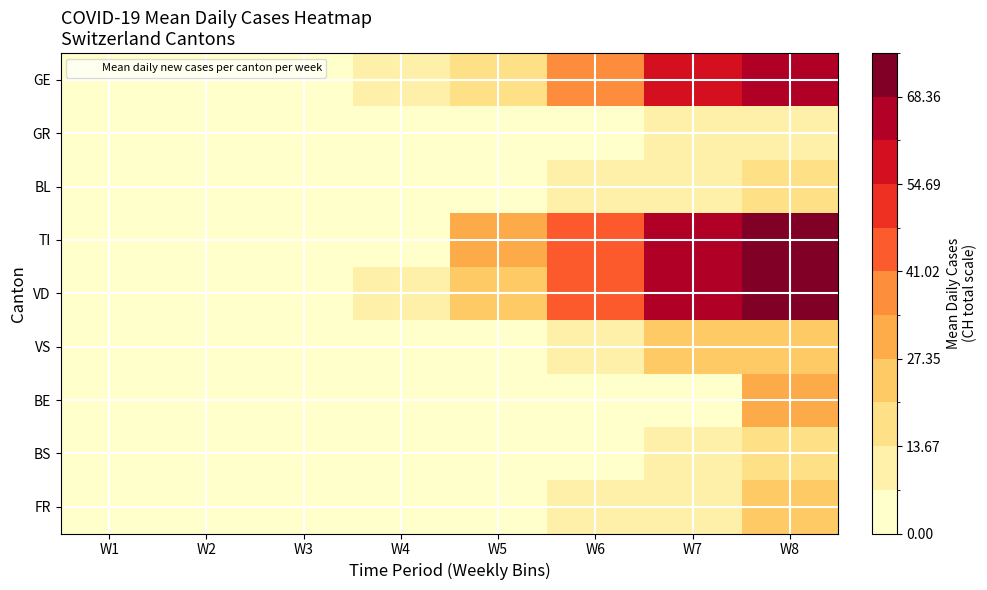

How many series are shown in this chart?

9